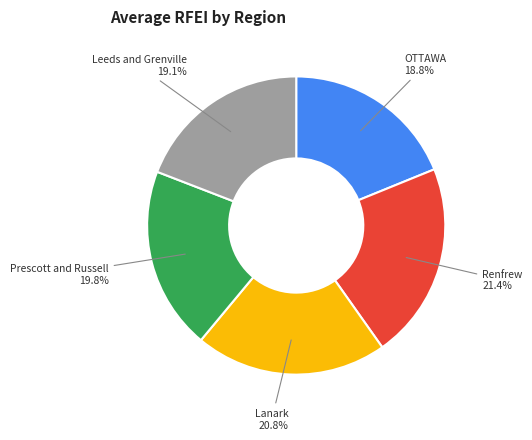

Which category has the biggest portion of the pie?

Renfrew